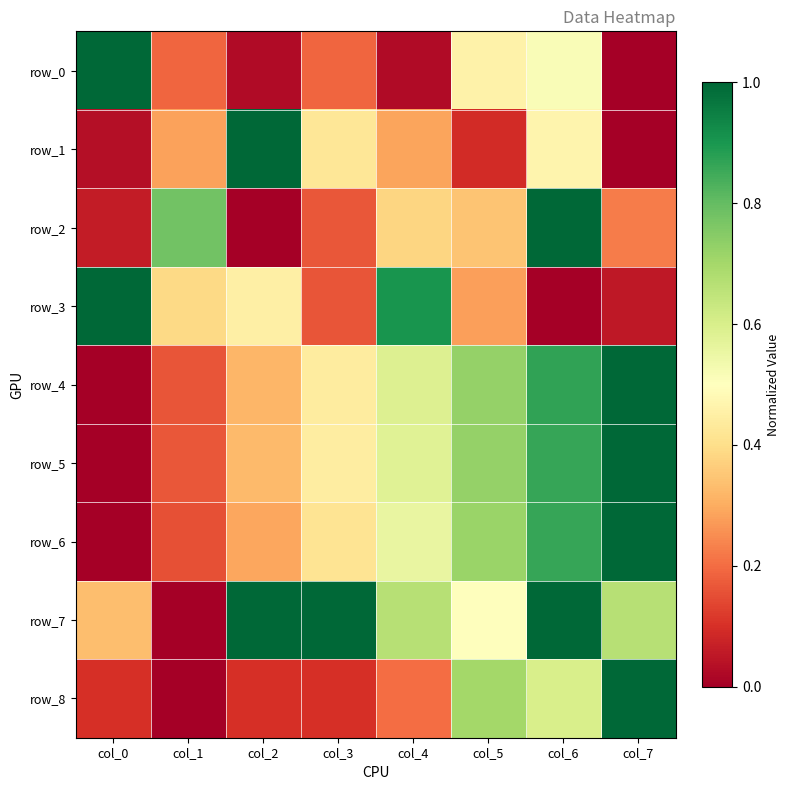

What is the difference between the maximum and minimum values in the row_0 series?

1.0